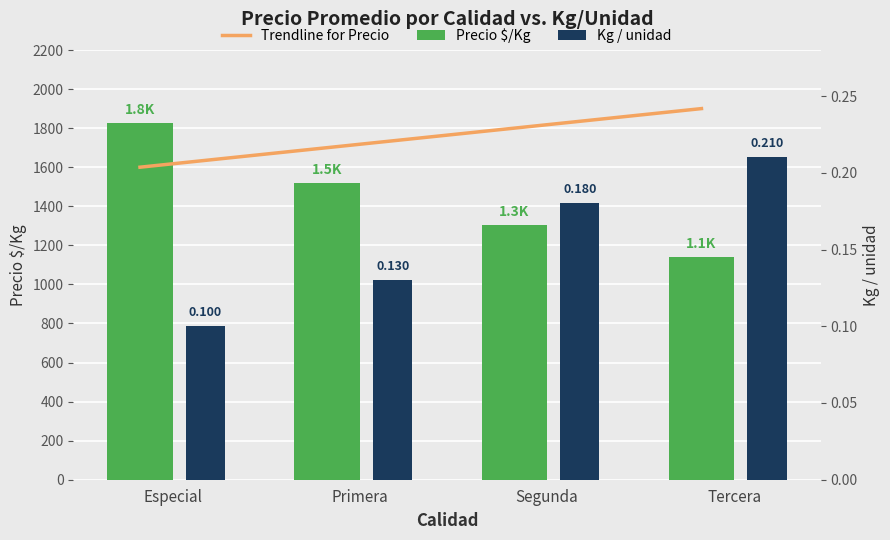

Rank the categories by Precio $/Kg value from highest to lowest.

Especial, Primera, Segunda, Tercera